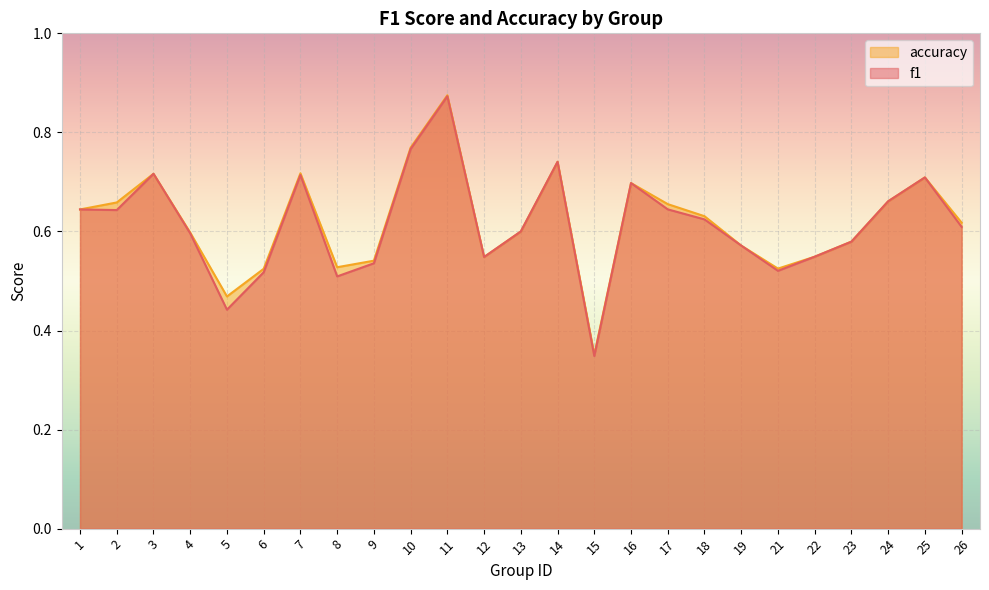

What is the difference between the second highest and minimum values in the f1 series?

0.4